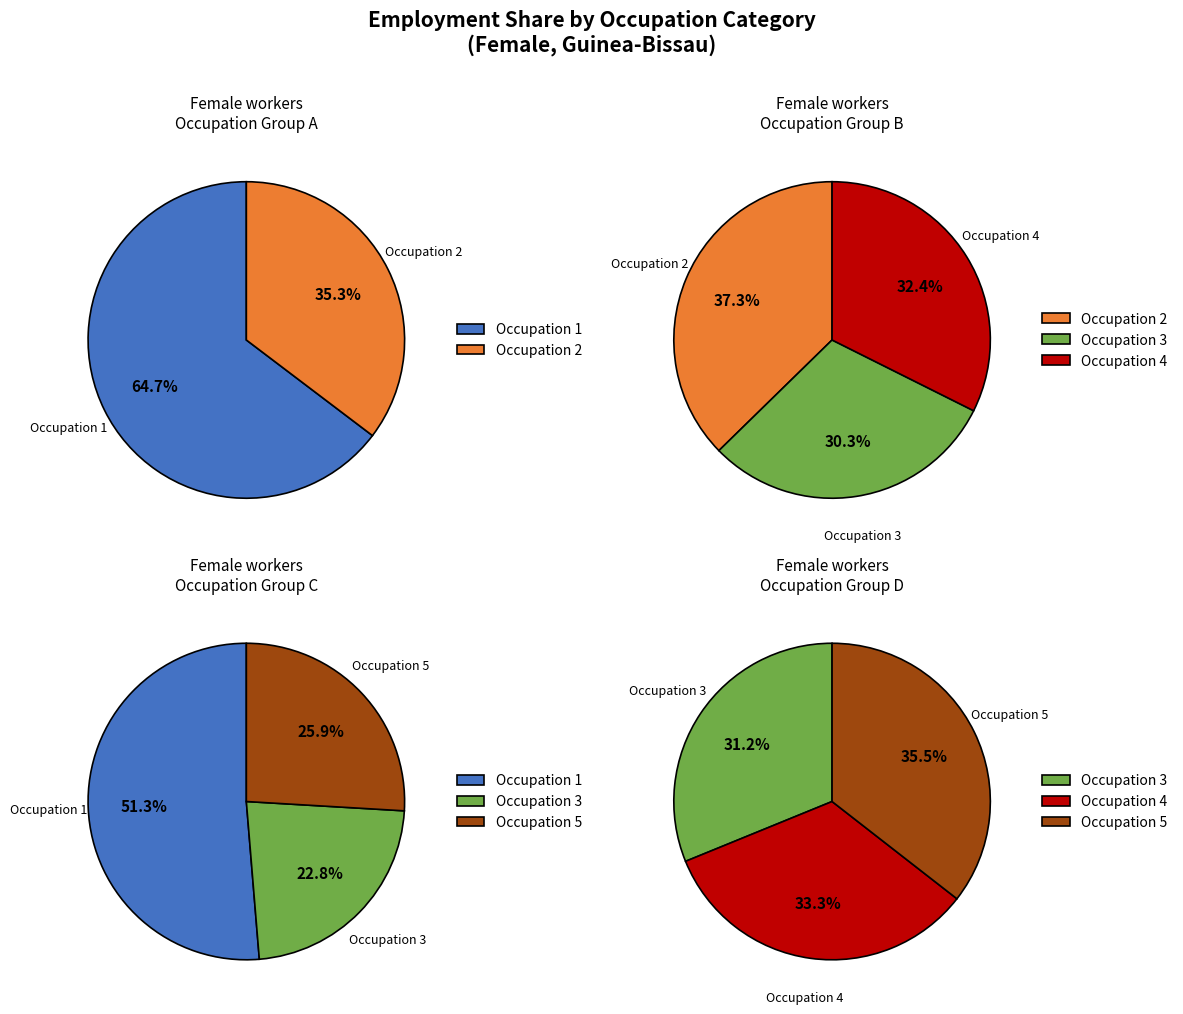

Does ocu_details_2 represent more than half of the total?

No